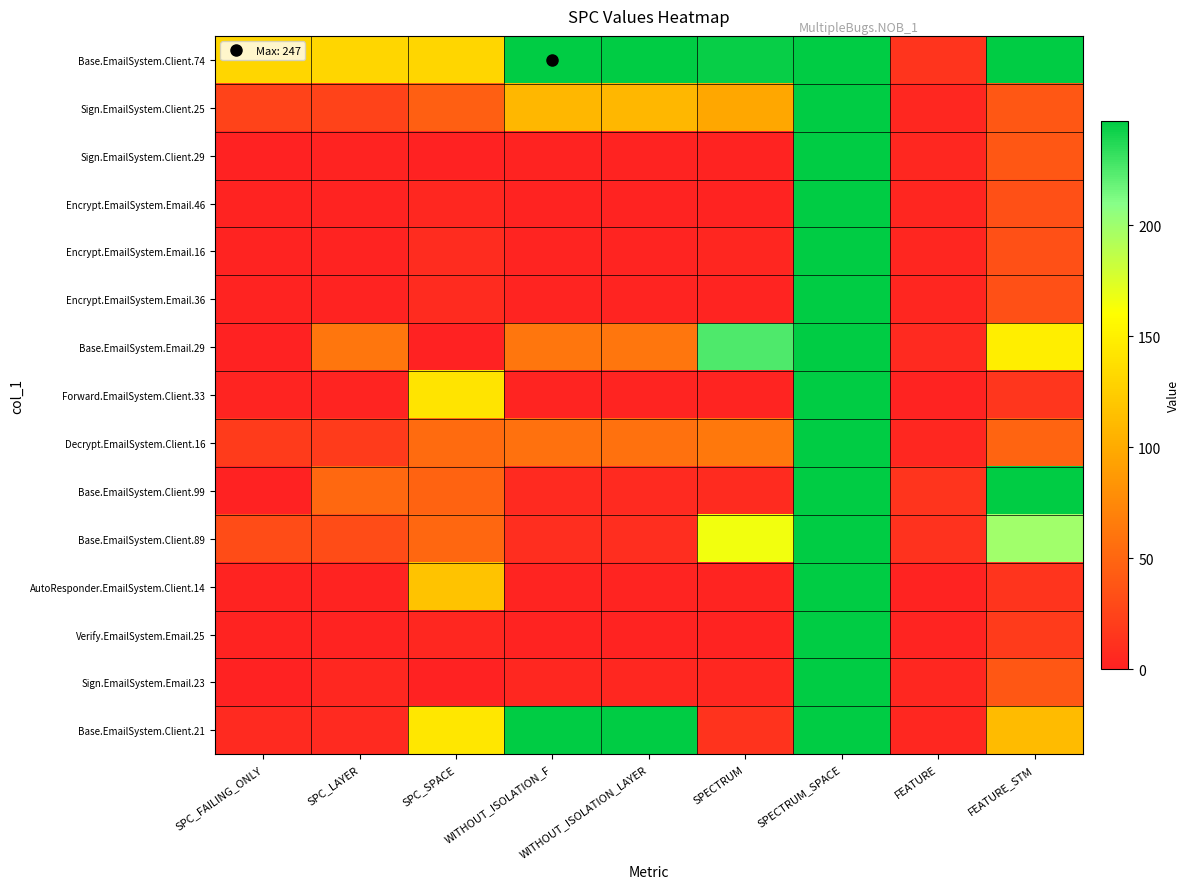

At which category is the sum across all series the highest?

SPECTRUM_SPACE